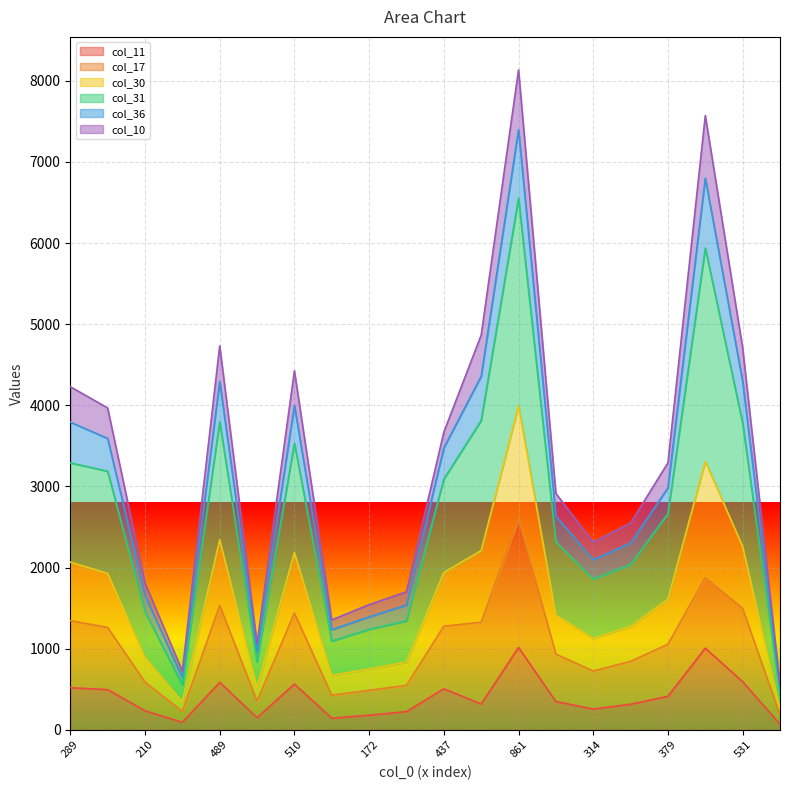

True or false: col_11 and col_31 cross at least once.

False